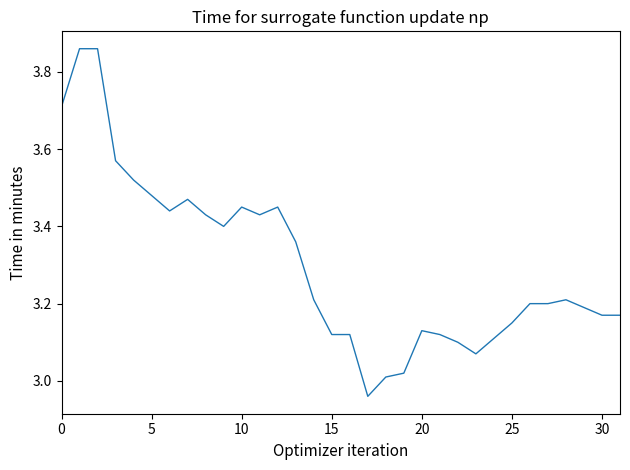

How many lines are shown in the chart?

1